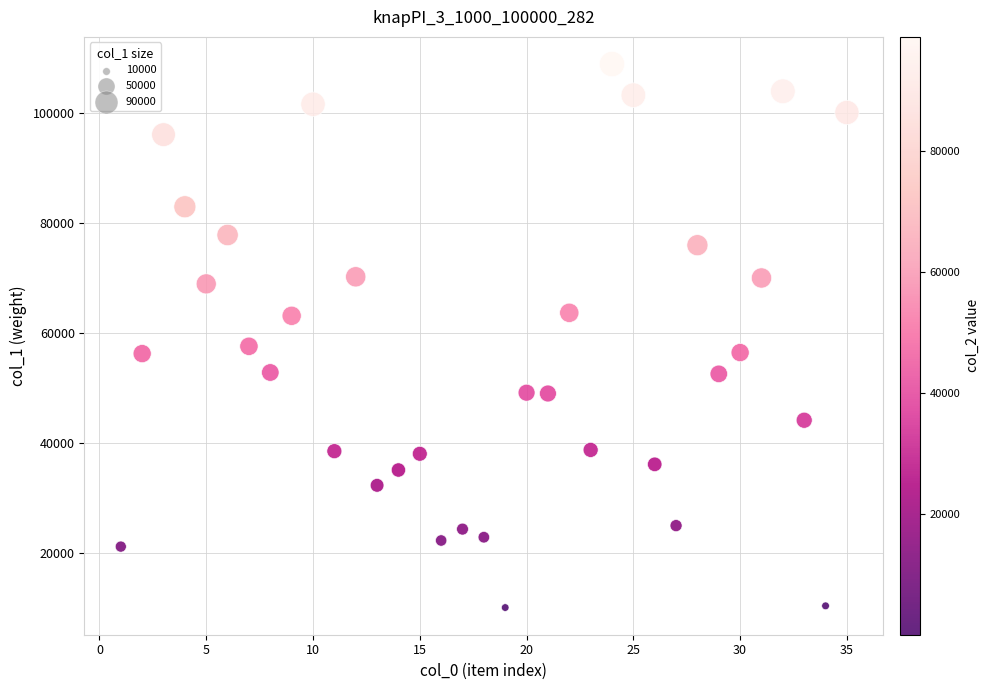

What is the range of X values (max minus min)?

34